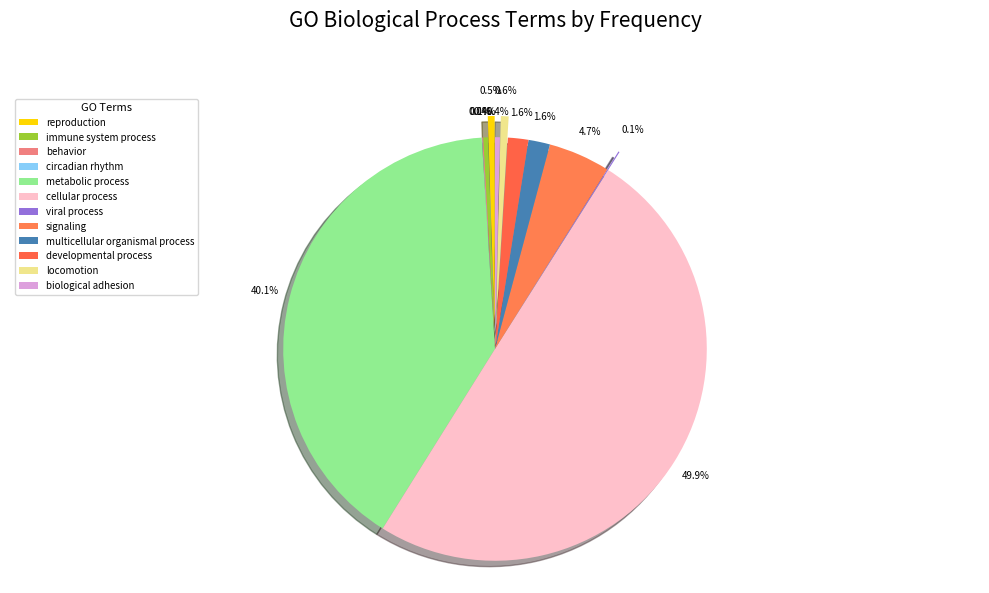

Is the sum of behavior and viral process greater than half?

No